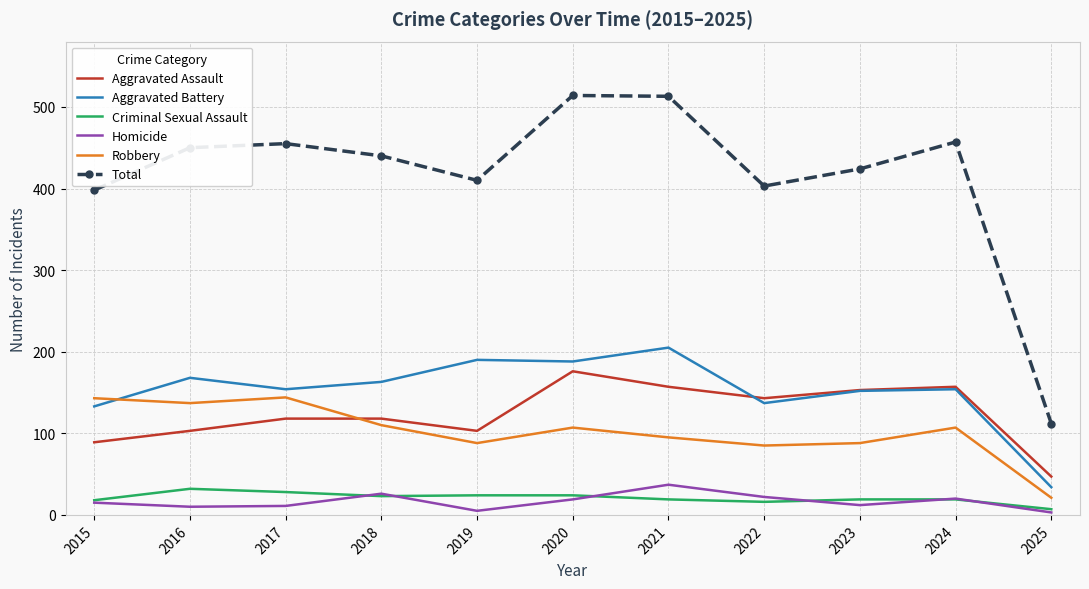

At which label does Aggravated Battery reach its peak?

2021